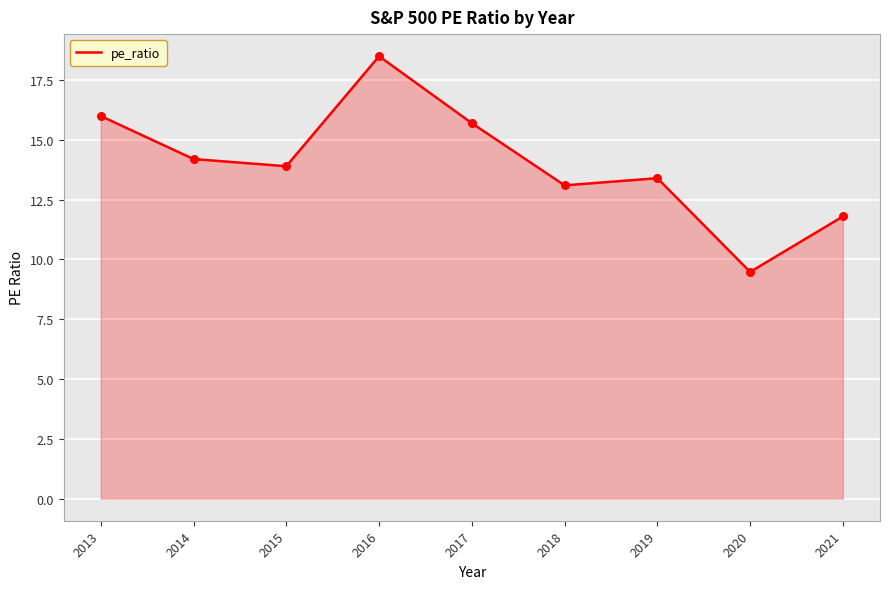

Between 2015 and 2021, which is larger?

2015